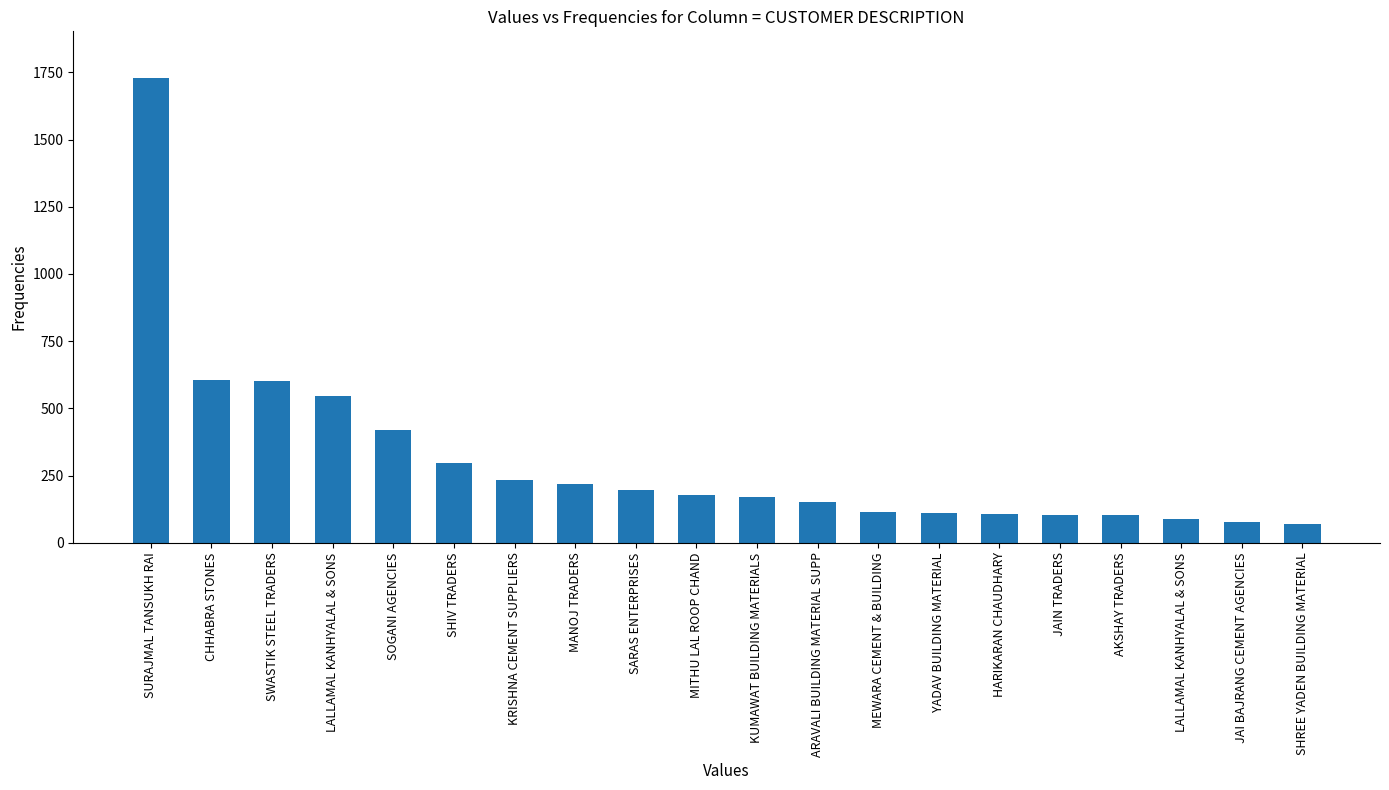

At which label is the value closest to 899?

CHHABRA STONES